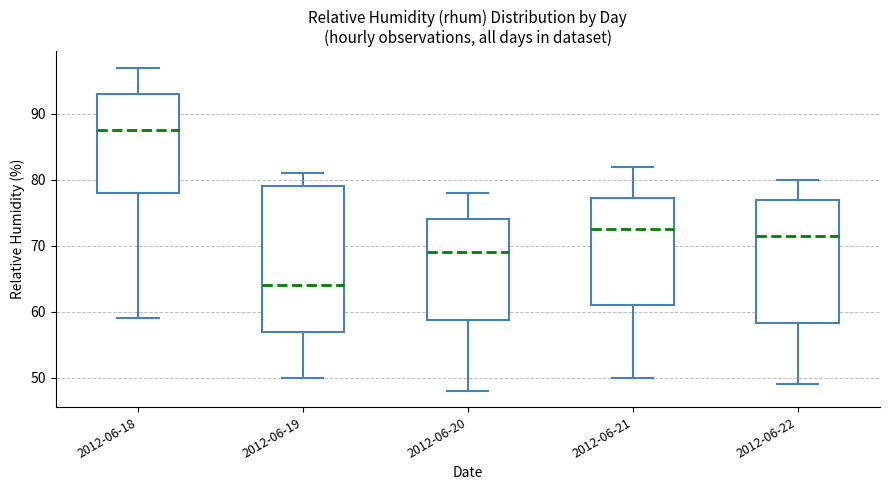

Which box is the tallest, from its lower edge to its upper edge?

2012-06-19